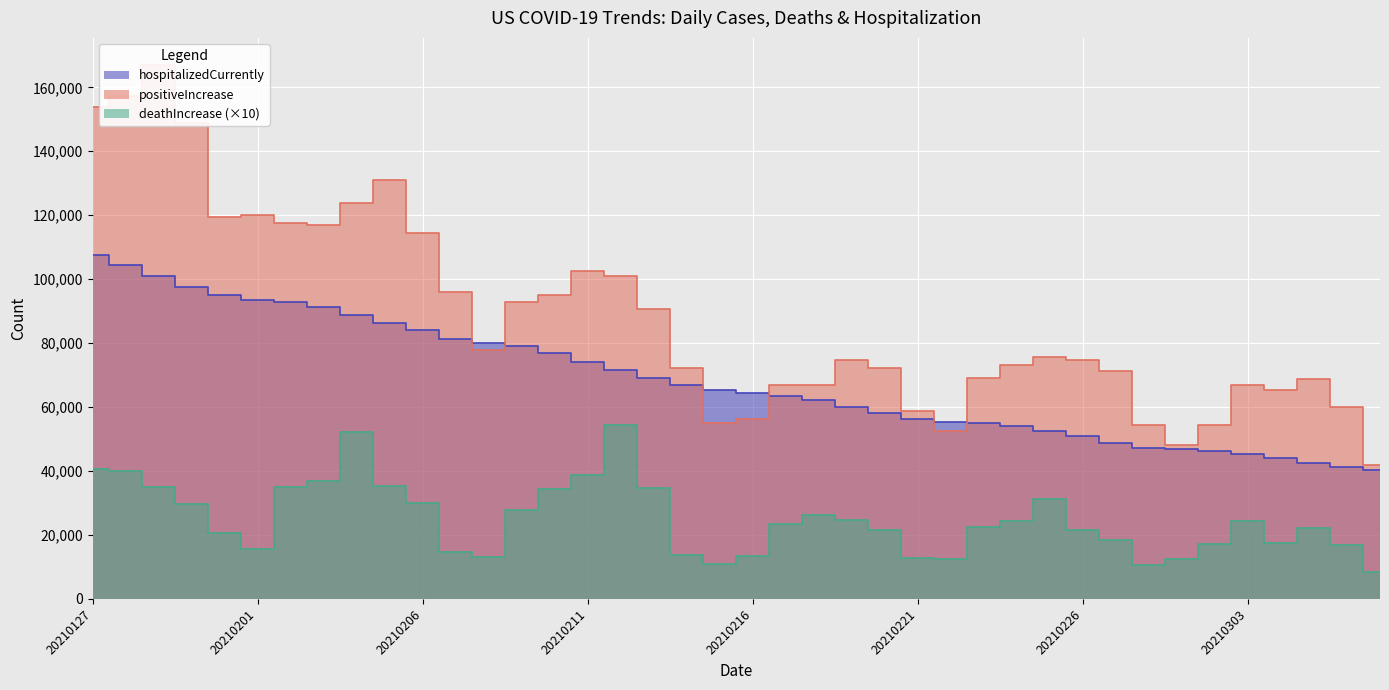

True or false: deathIncrease has more than 2 interior local peaks.

True